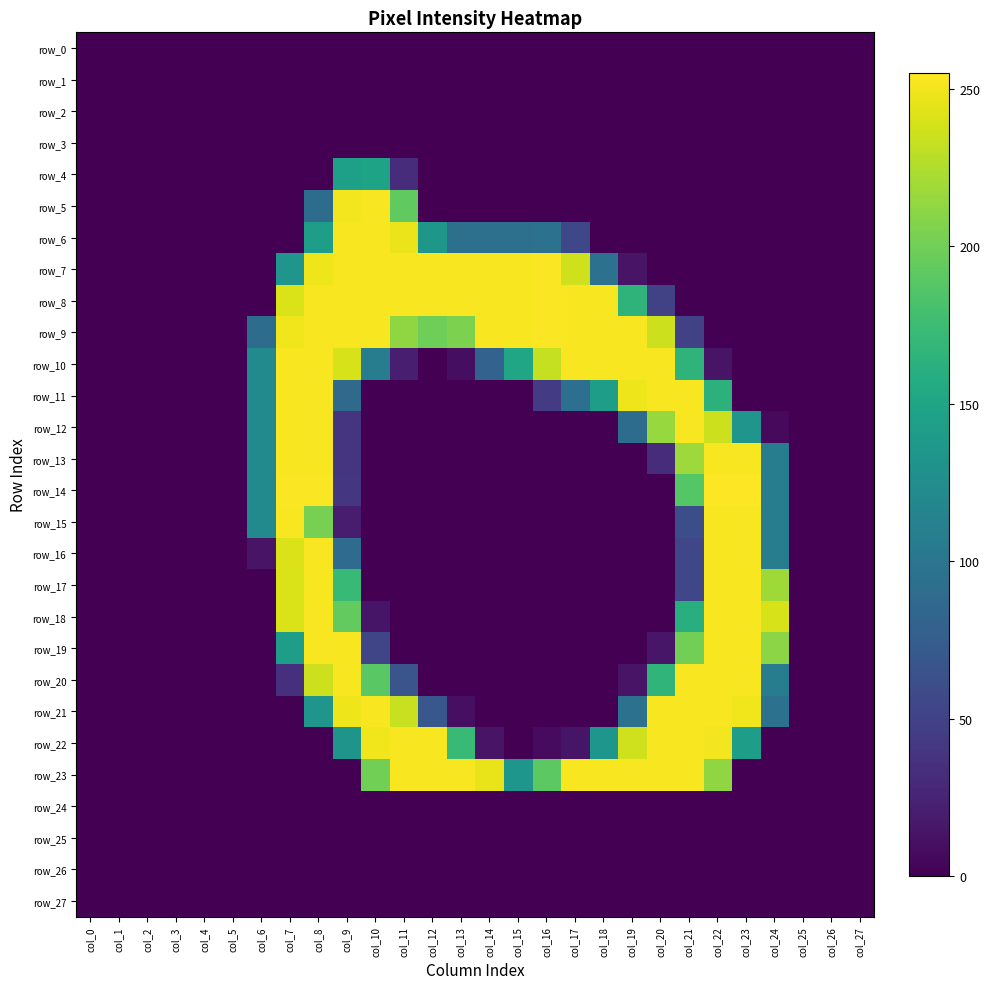

At which label is row_21 closest to 126?

col_8